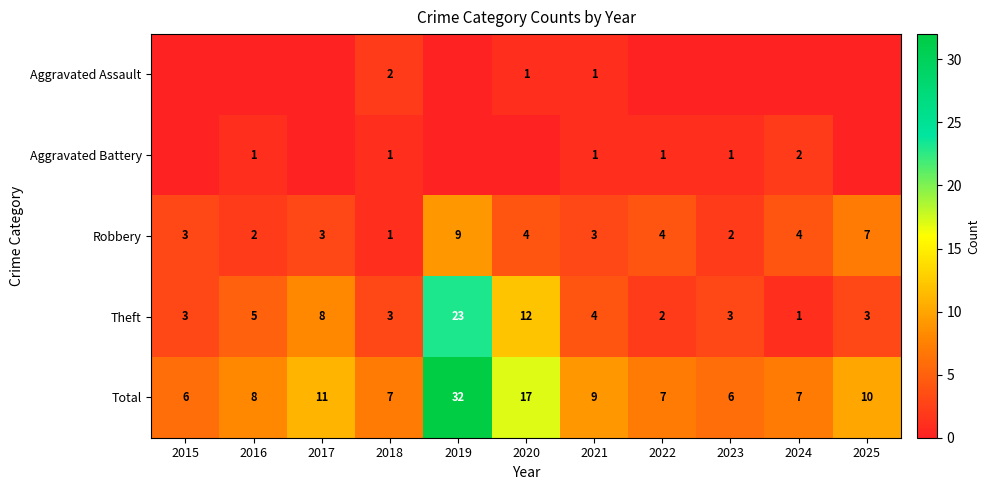

Is it true that Theft equals 3 at 2018?

True